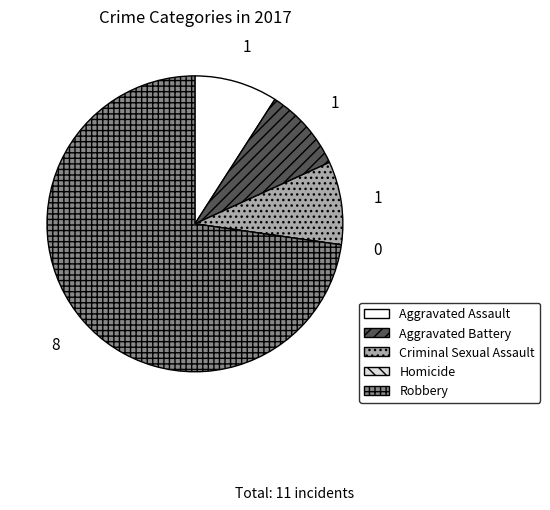

The Robbery slice represents 73% of the pie. True or false?

True